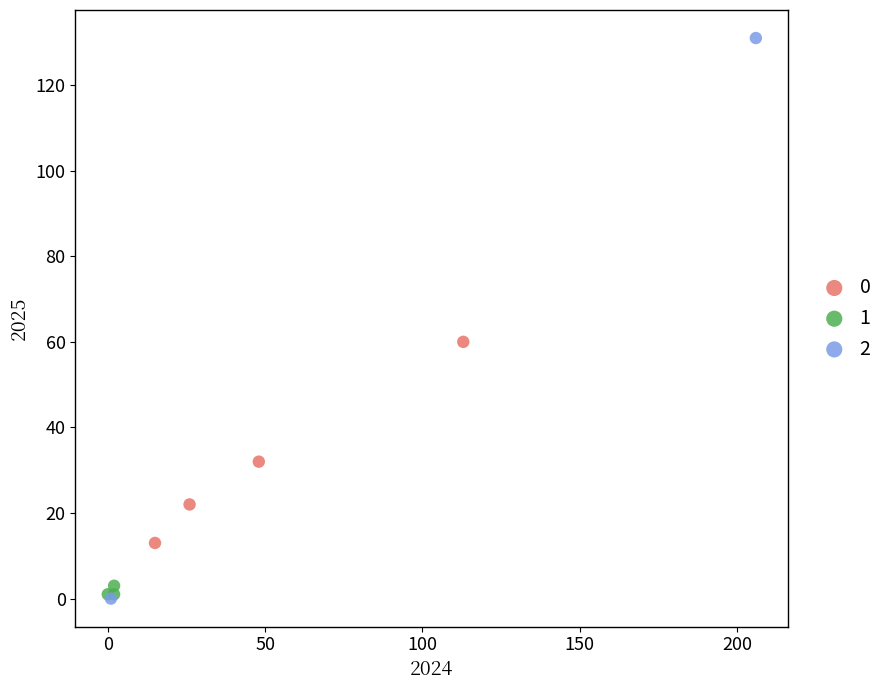

Which series has the widest spread of Y values?

2